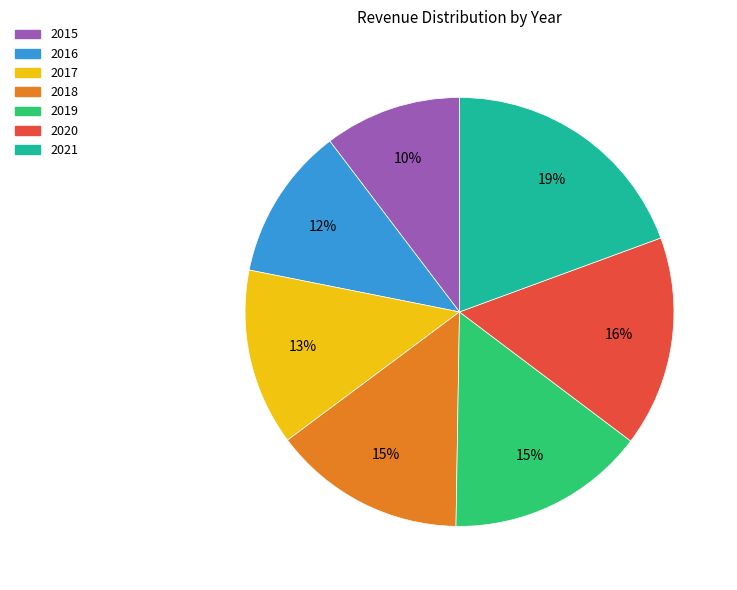

To the nearest percent, what percentage of the pie is 2020?

16%